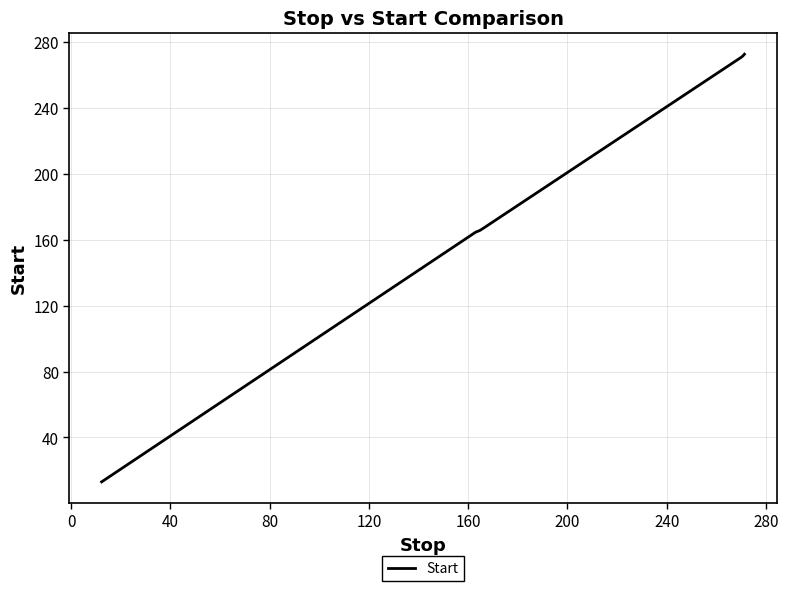

What is the average value?

189.2